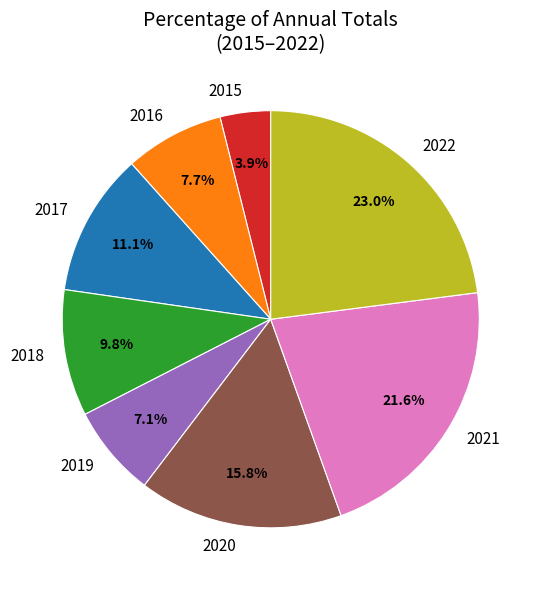

The 2022 slice represents 23% of the pie. True or false?

True